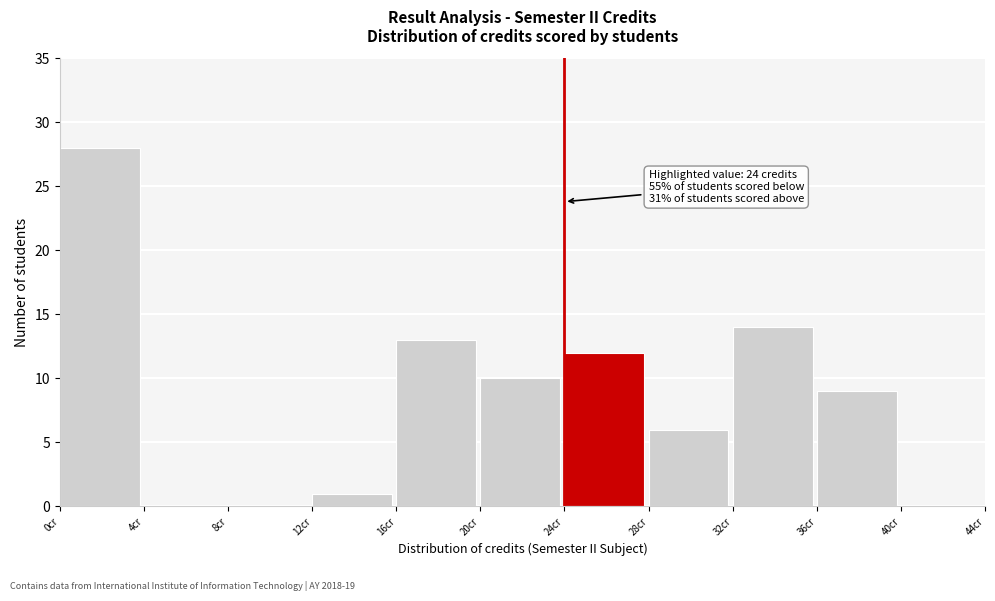

Which range on the x-axis has the tallest bar?

0 to 4